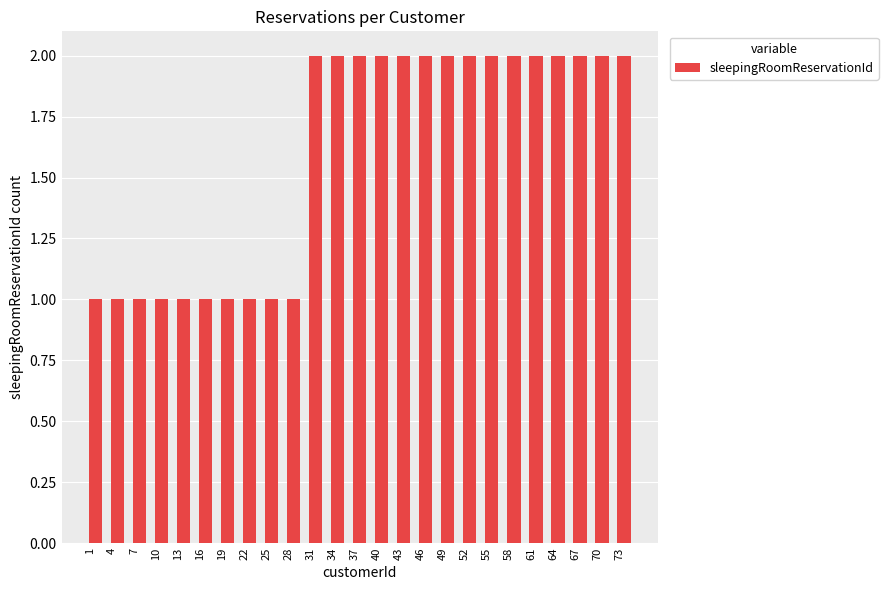

What is the ratio of the value at 19 to the value at 64?

0.5